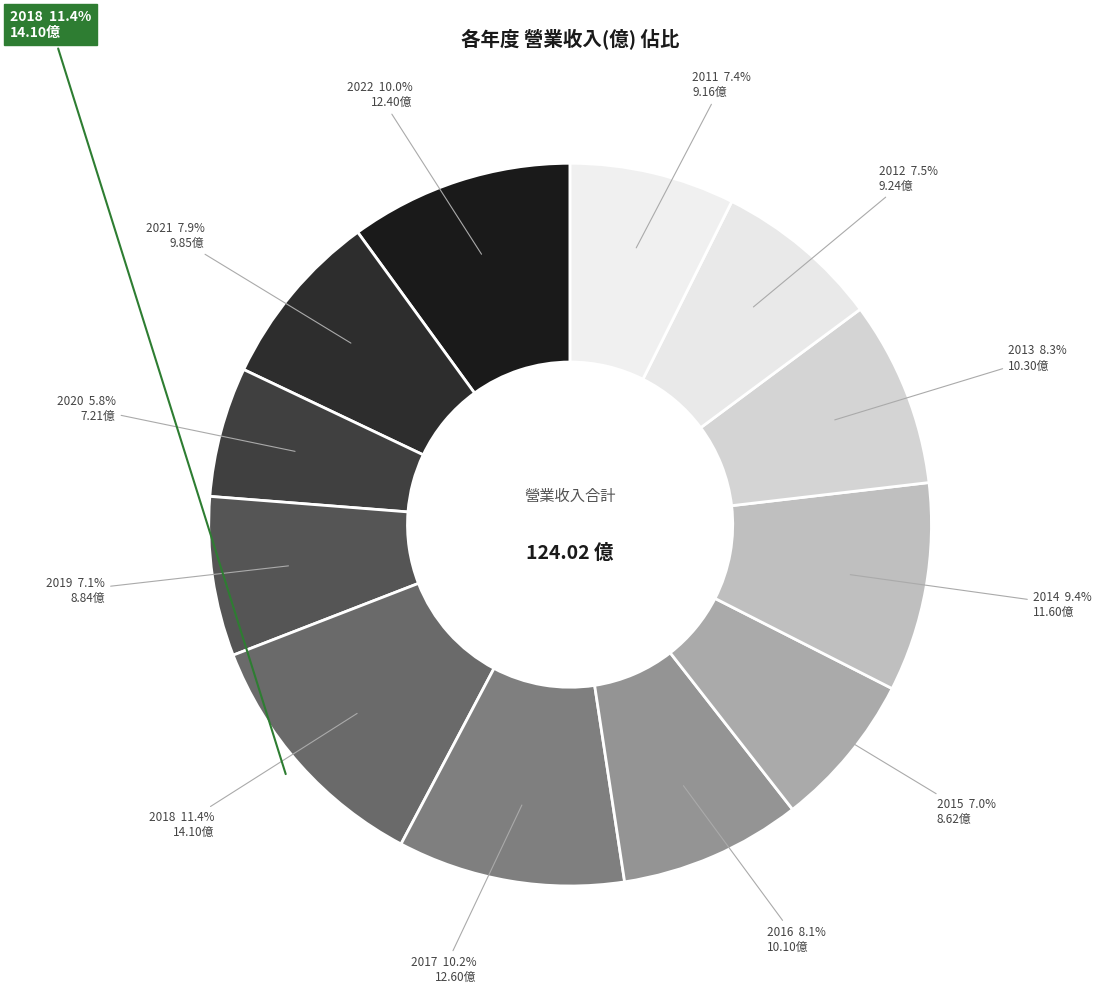

How many slices are in this pie chart?

12